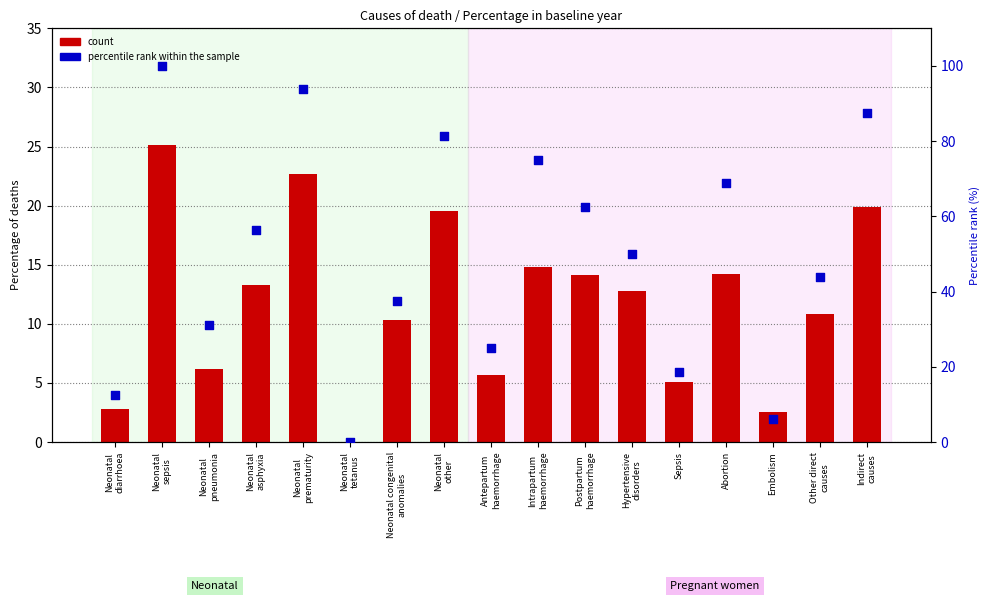

Which series contains the lowest Y value?

percentile rank within the sample